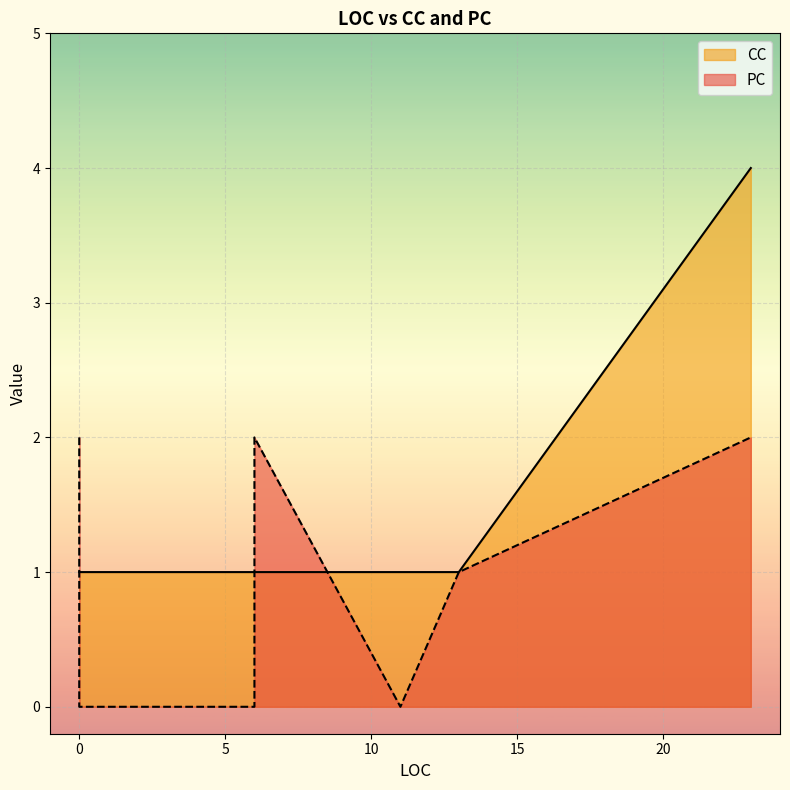

At 11, list the series in order from largest to smallest.

CC, PC